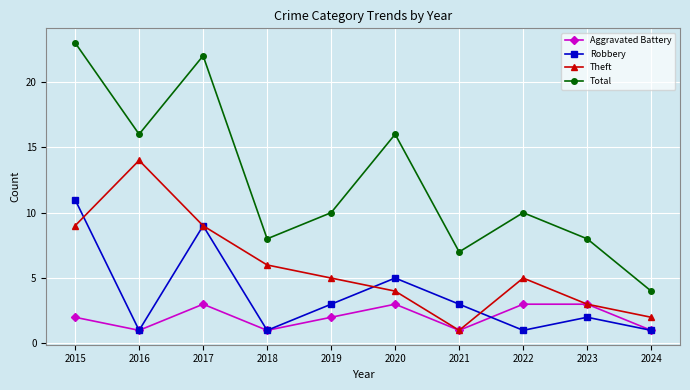

List the series in order of their overall mean, lowest first.

Aggravated Battery, Robbery, Theft, Total